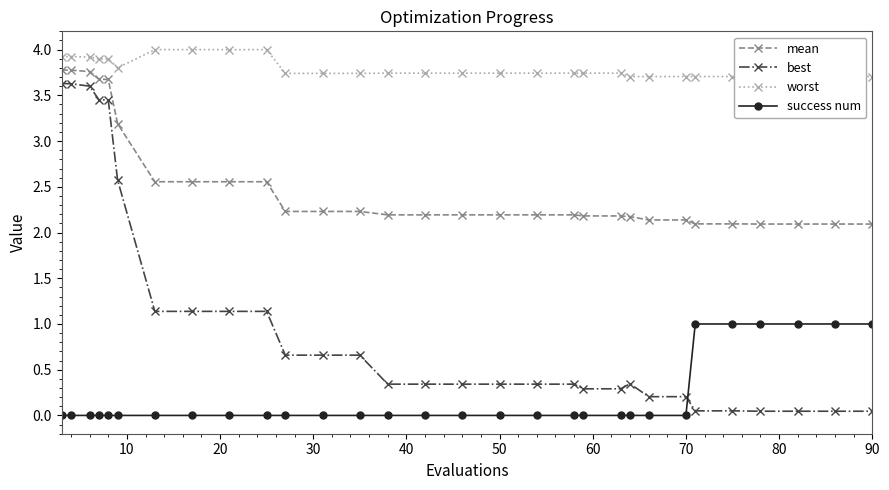

Rank the series by their maximum value, from highest to lowest.

worst, mean, best, success num